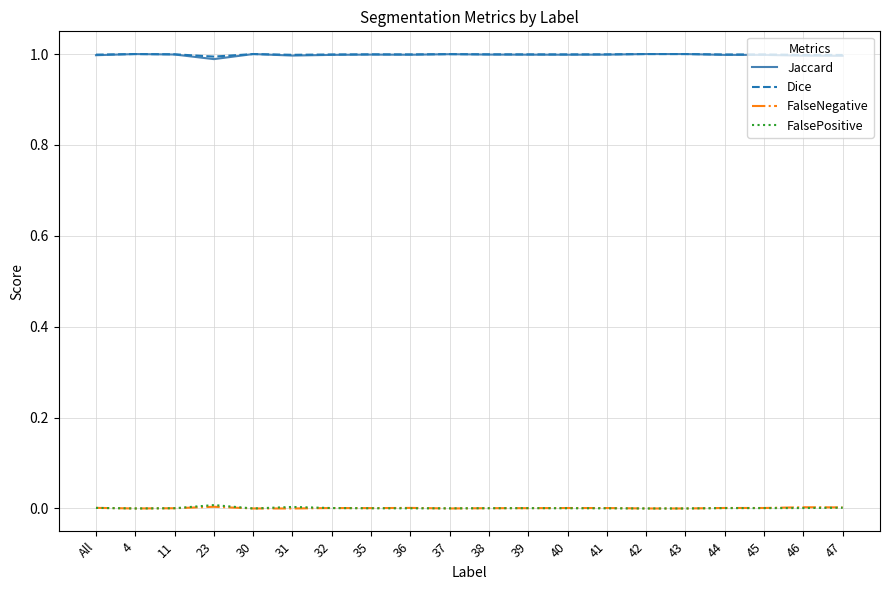

What is the total value across all series at 42?

2.0